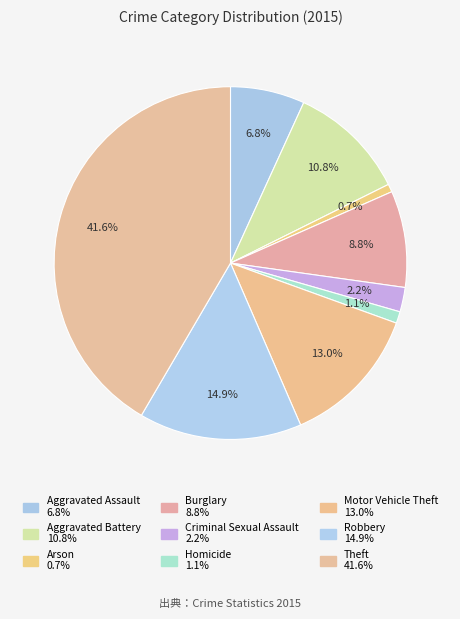

To the nearest percent, what is the difference between the Motor Vehicle Theft and Robbery slice percentages?

2%